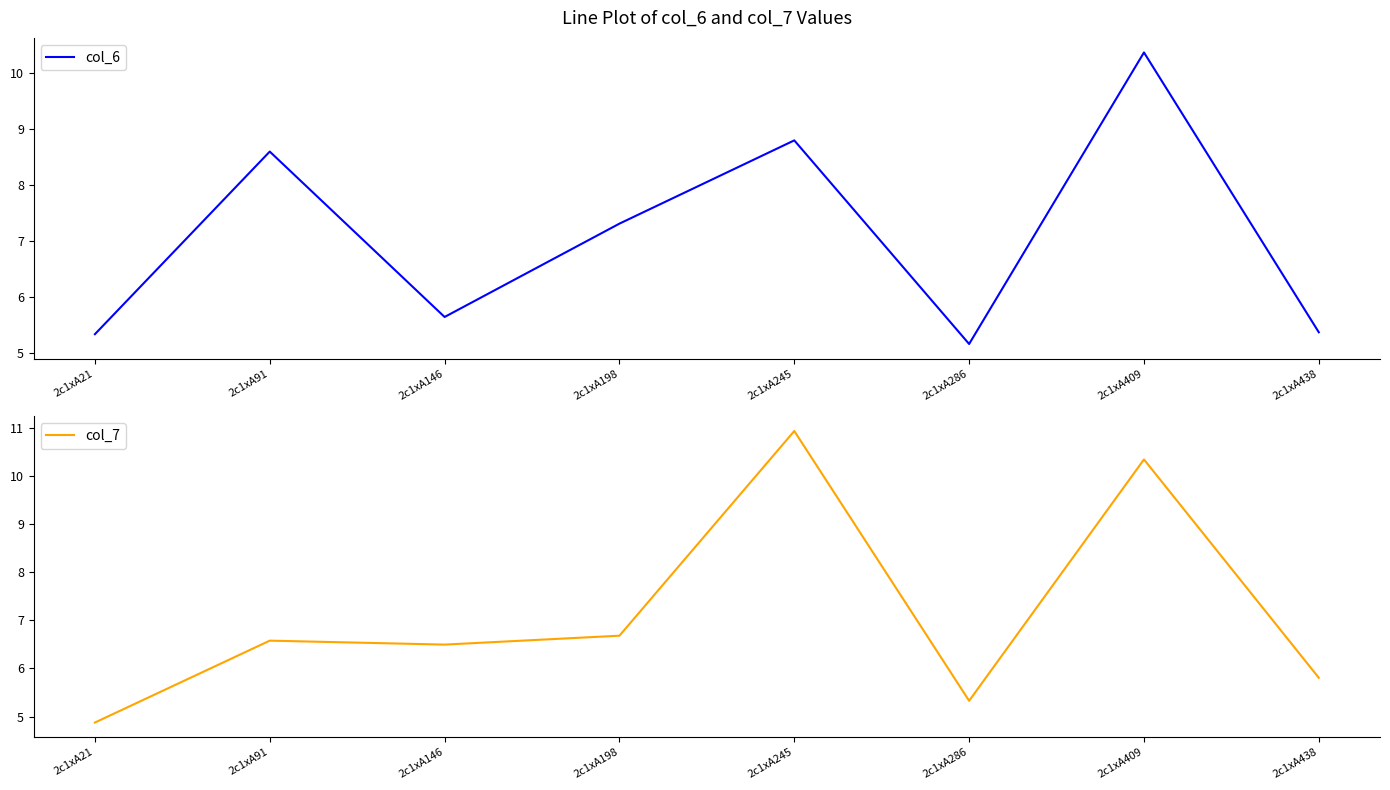

At which category does col_6 reach its first local peak?

2c1xA91